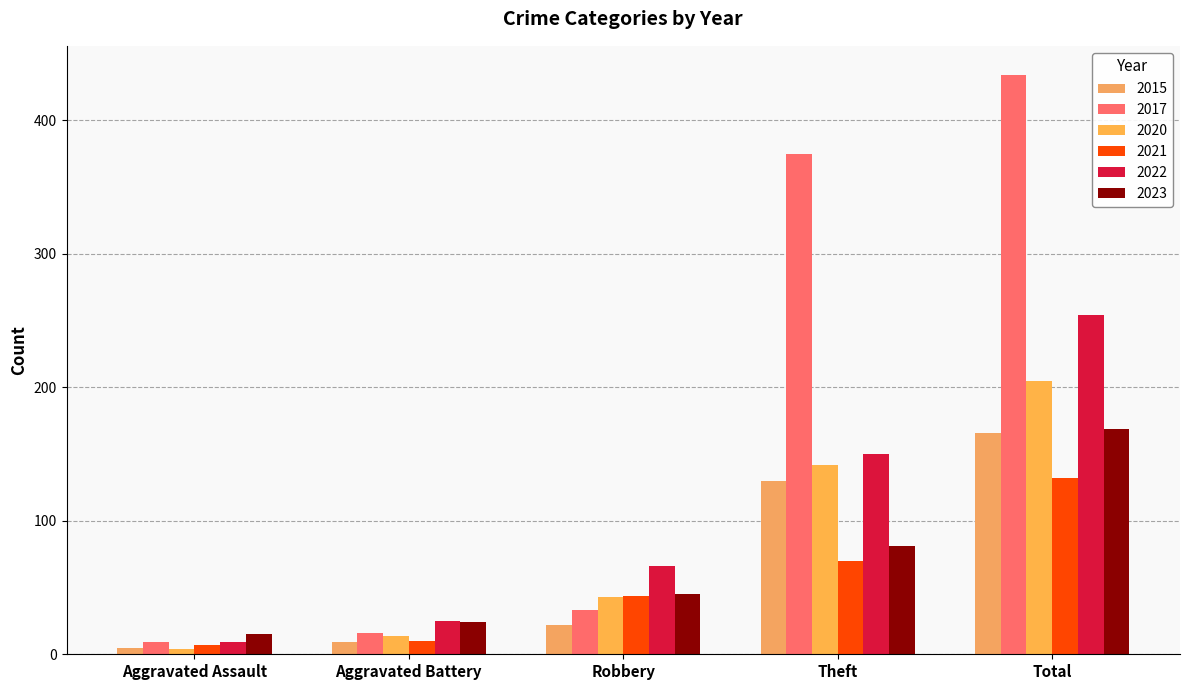

The value of 2023 at Robbery is 45. True or false?

True